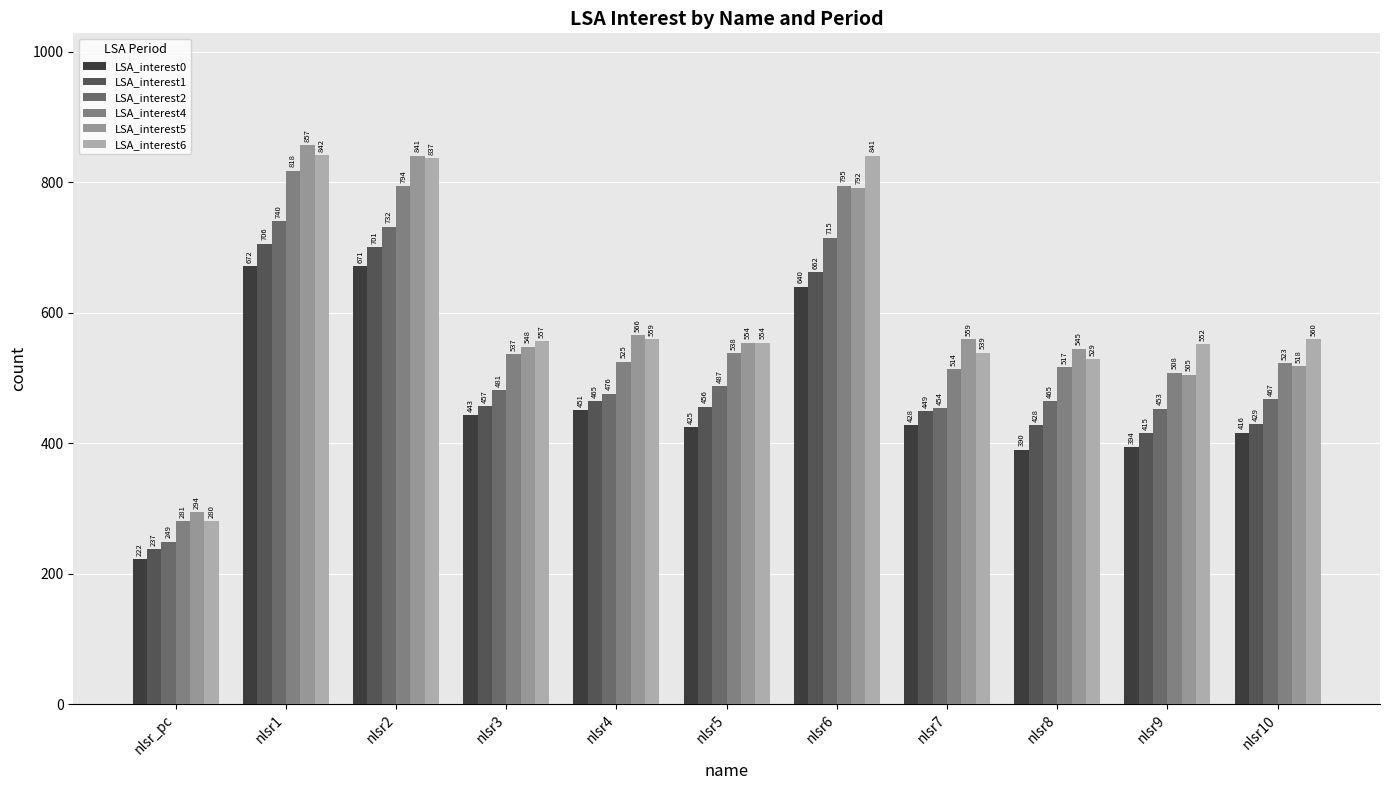

What value does the LSA_interest5 series have at nlsr4?

566